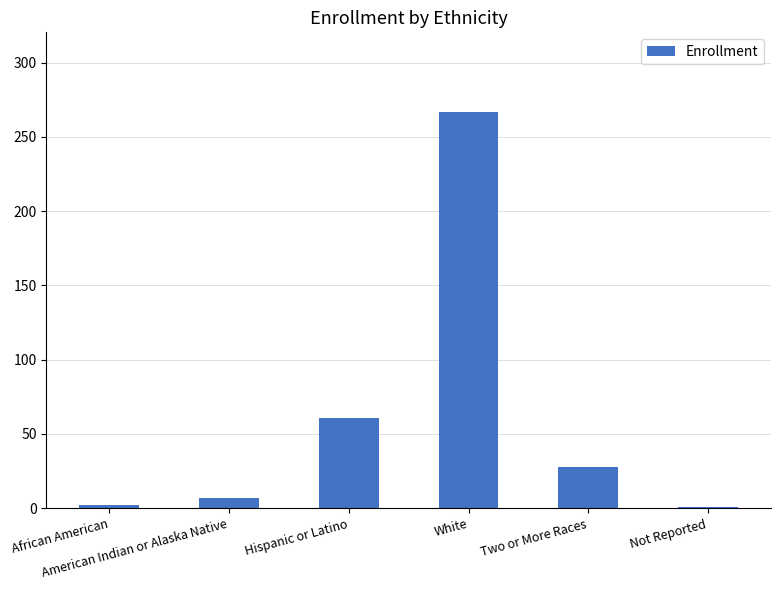

What is the sum of all values?

366